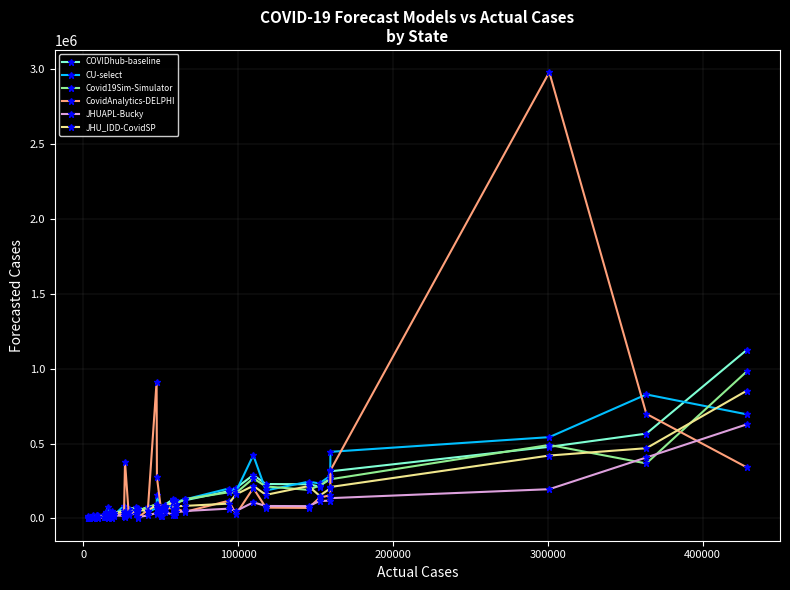

What is the difference between the maximum and minimum values in the JHUAPL-Bucky series?

627247